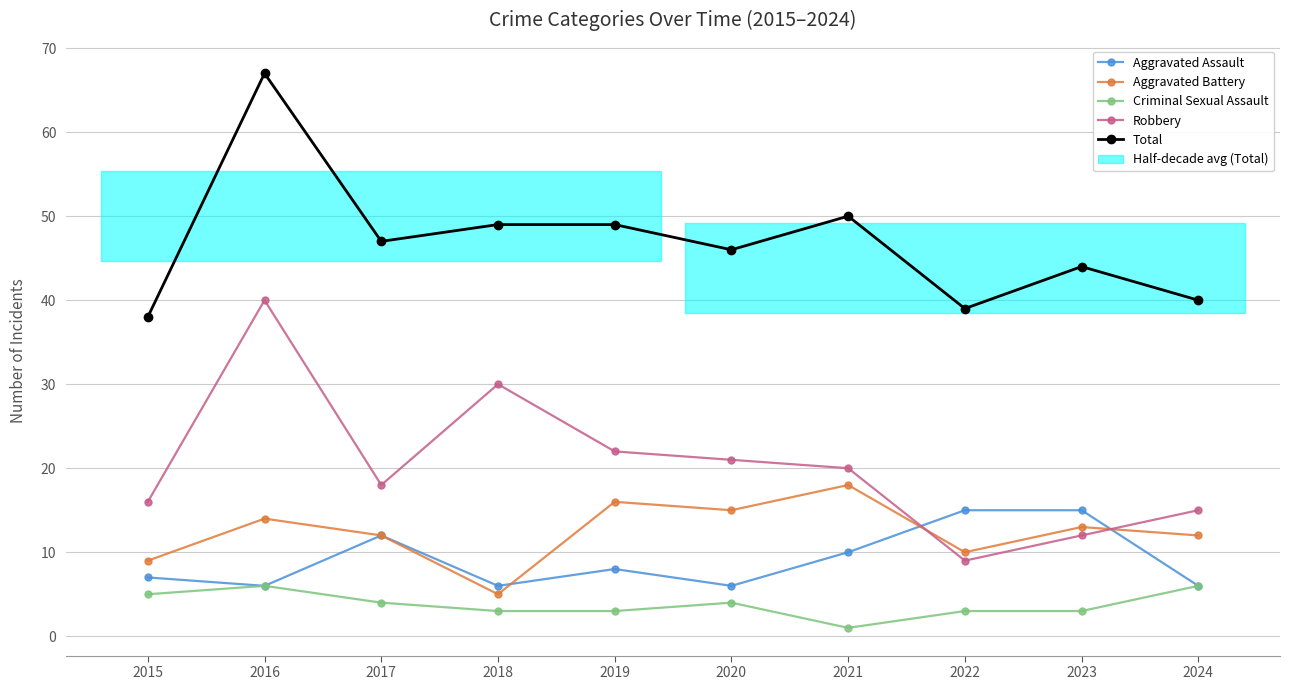

Is the value of Total at 2017 greater than the value of Aggravated Assault at 2023?

Yes